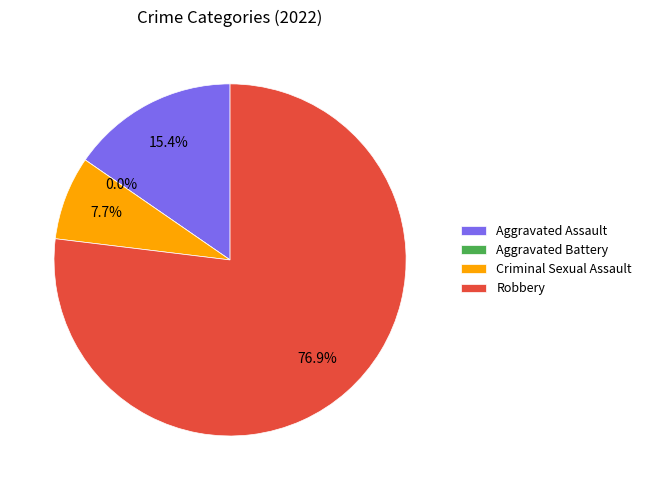

Do Robbery and Aggravated Assault together represent more than half of the pie?

Yes